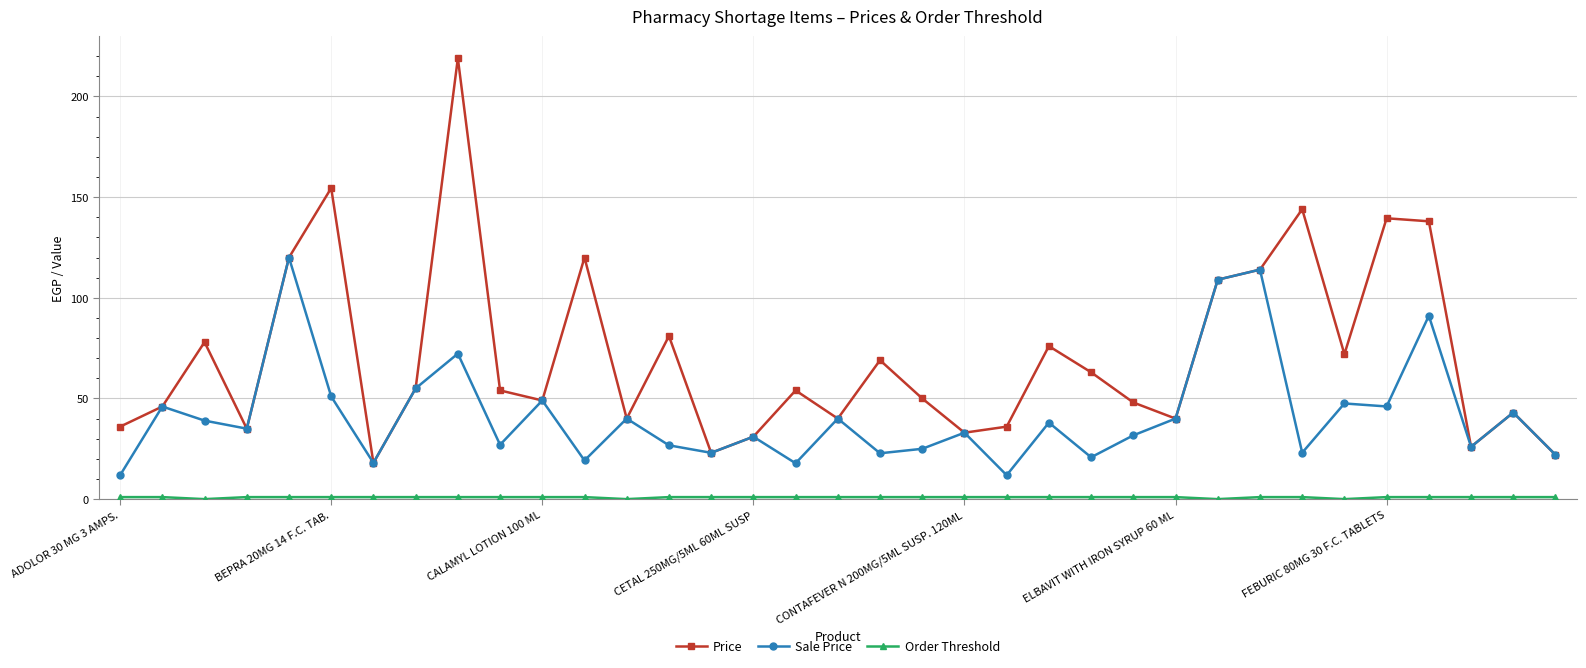

What is the average value of the Price series?

70.7